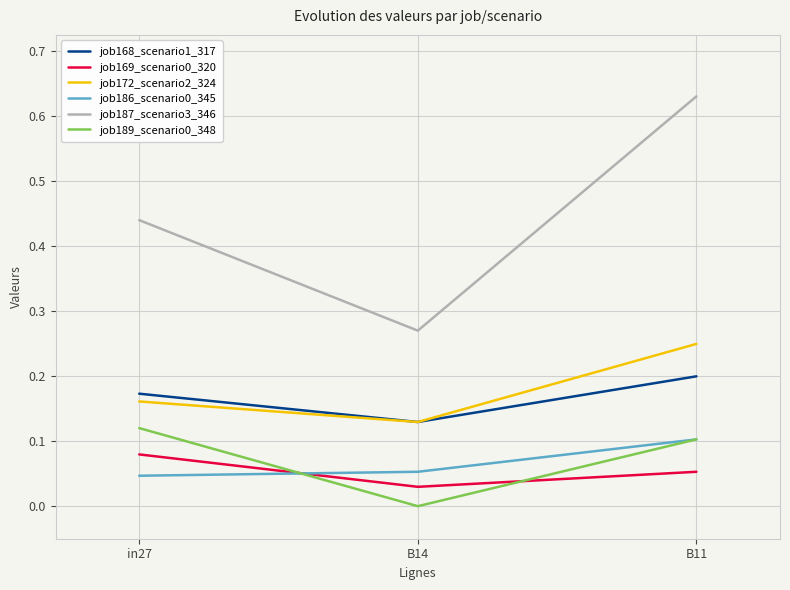

How many job168_scenario1_317 values are between 0 and 1?

3